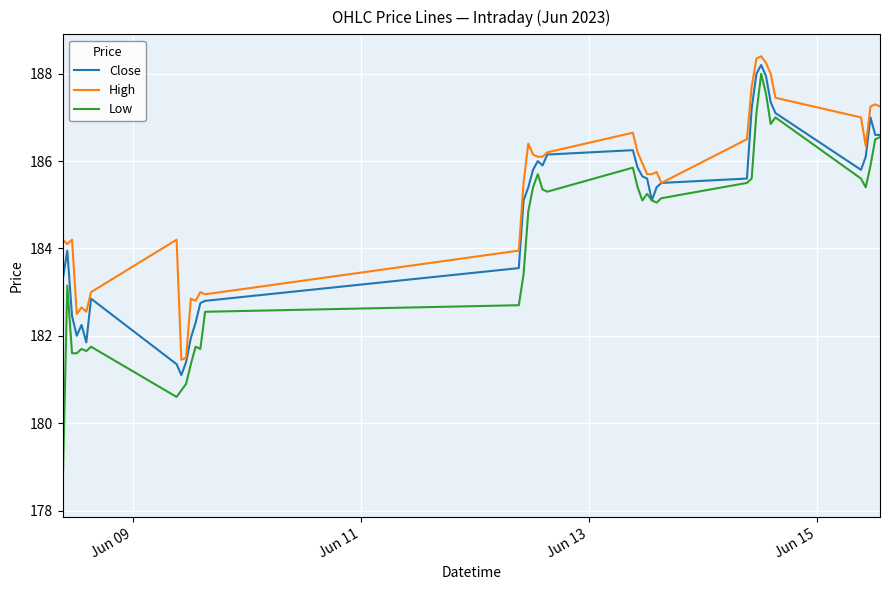

Which series has the largest range (max minus min)?

Low